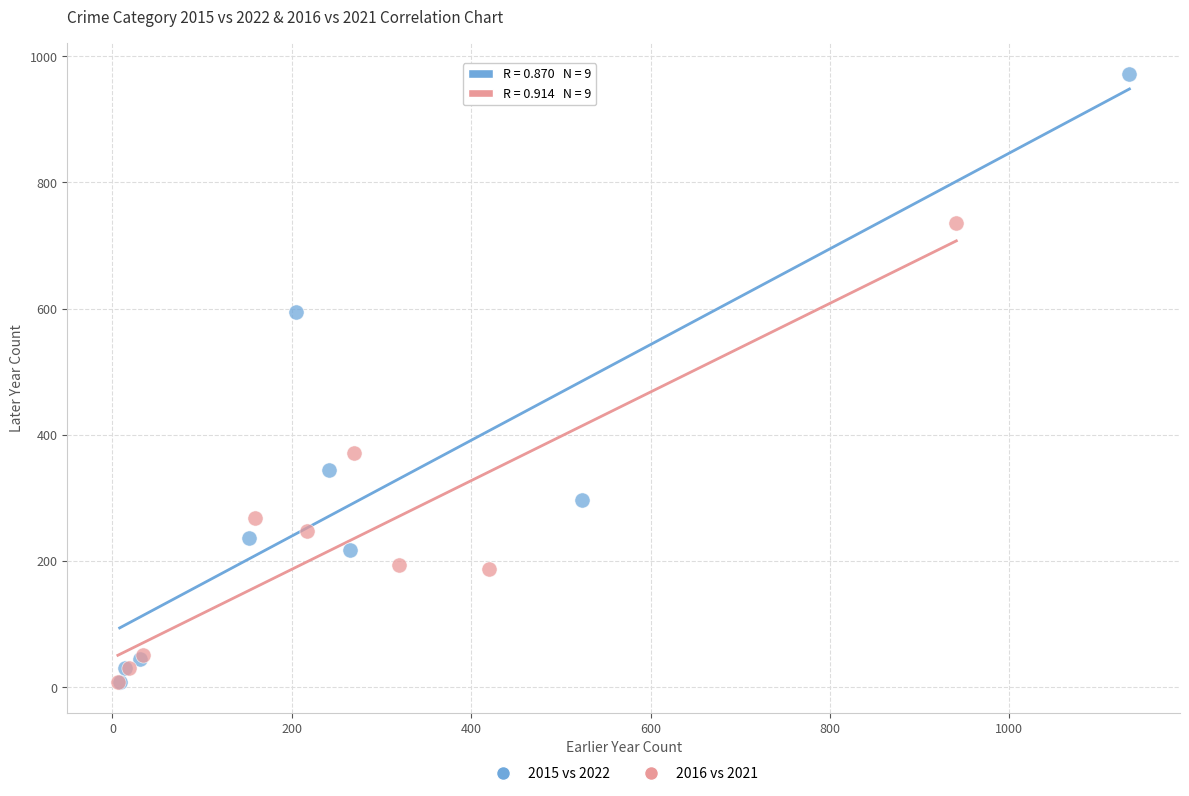

What are all the series names shown in the legend?

2015 vs 2022, 2016 vs 2021